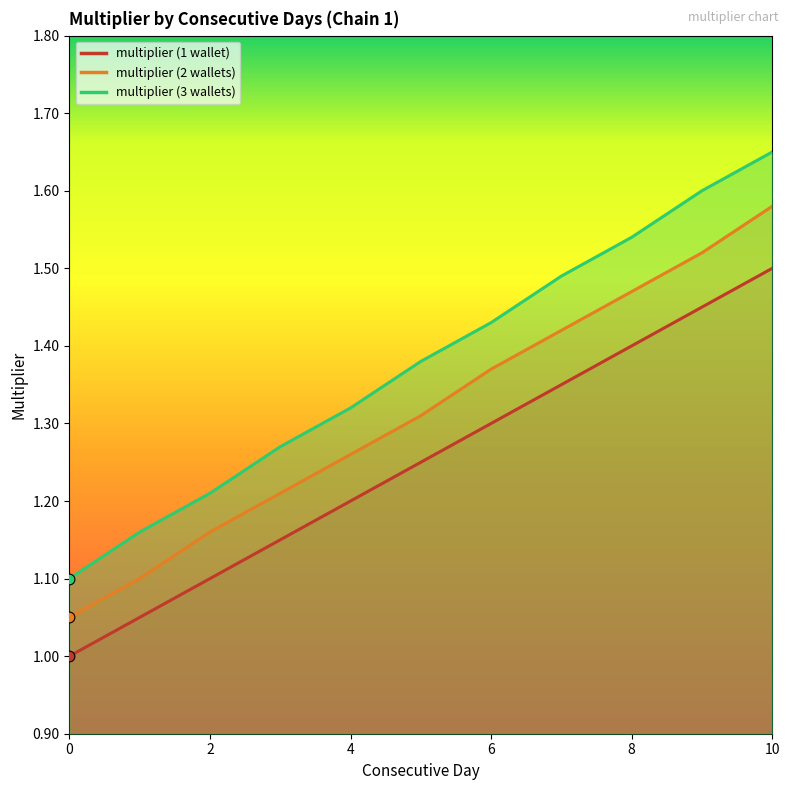

Which series has the largest Y range (max minus min)?

multiplier (3 wallets)